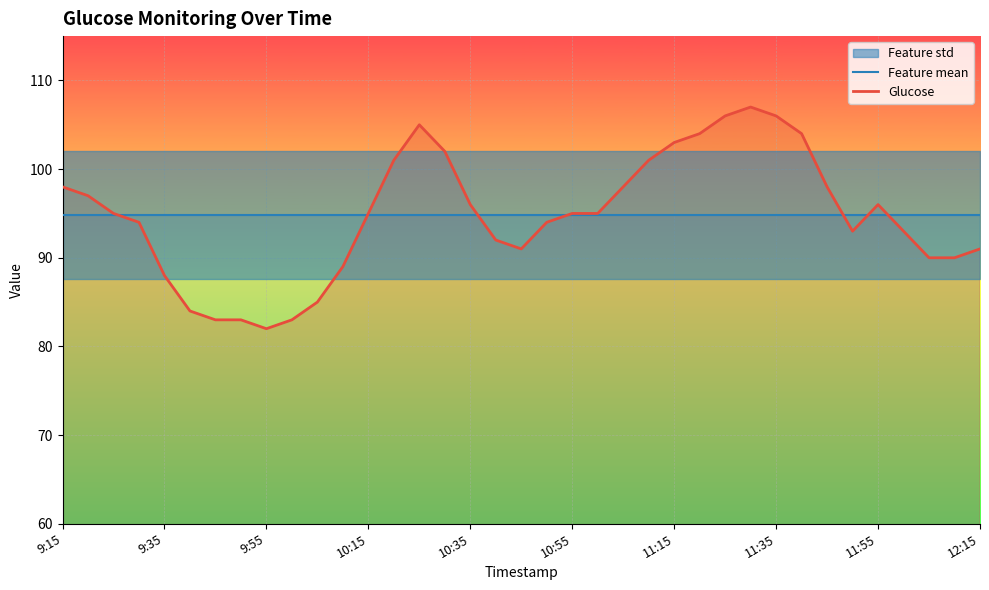

What is the average value of the Feature mean series?

94.8